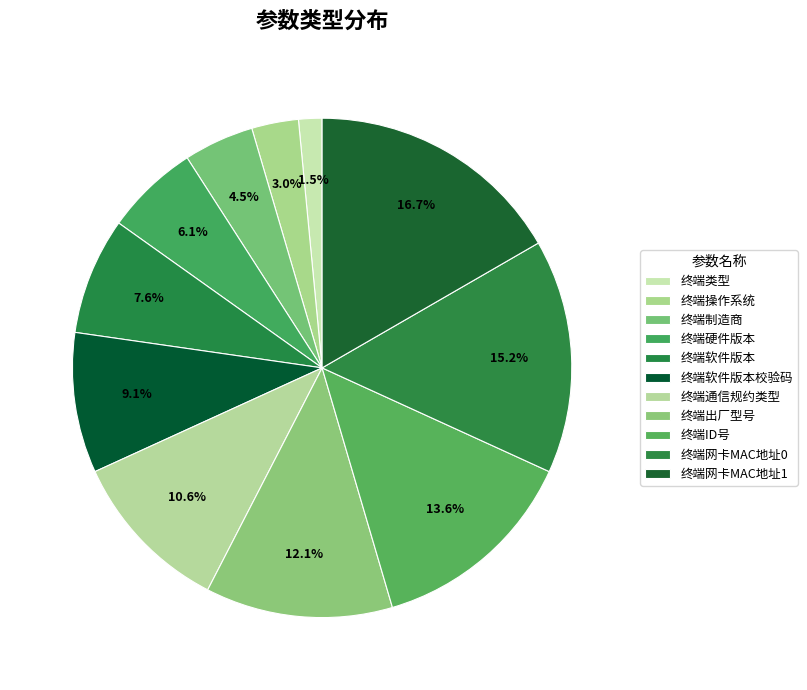

How many segments does this pie chart have?

11